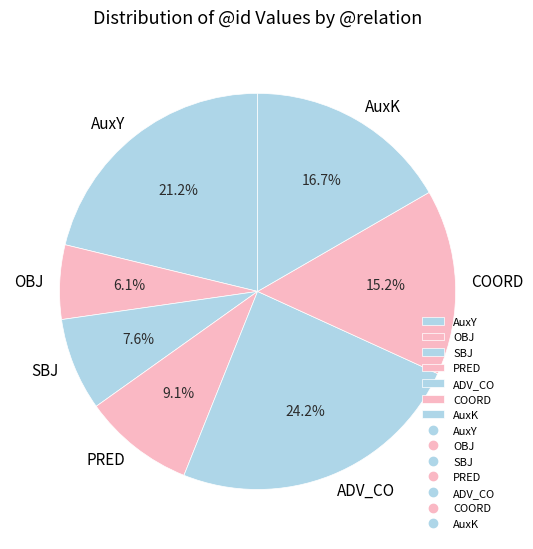

Does any single category account for the majority?

No